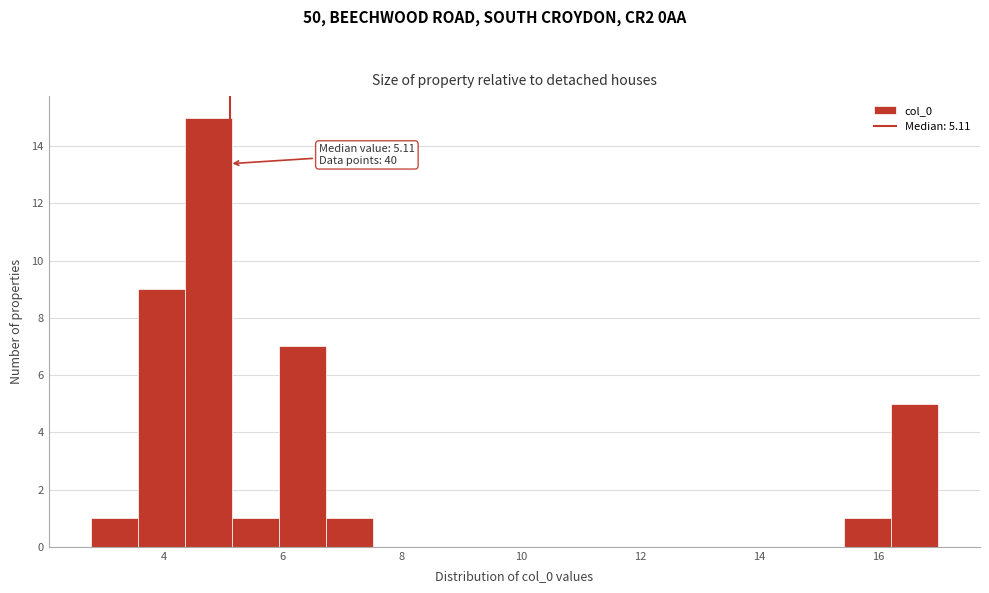

Around what value on the x-axis is the tallest bar? Give the approximate position of its centre, as read against the axis.

4.8